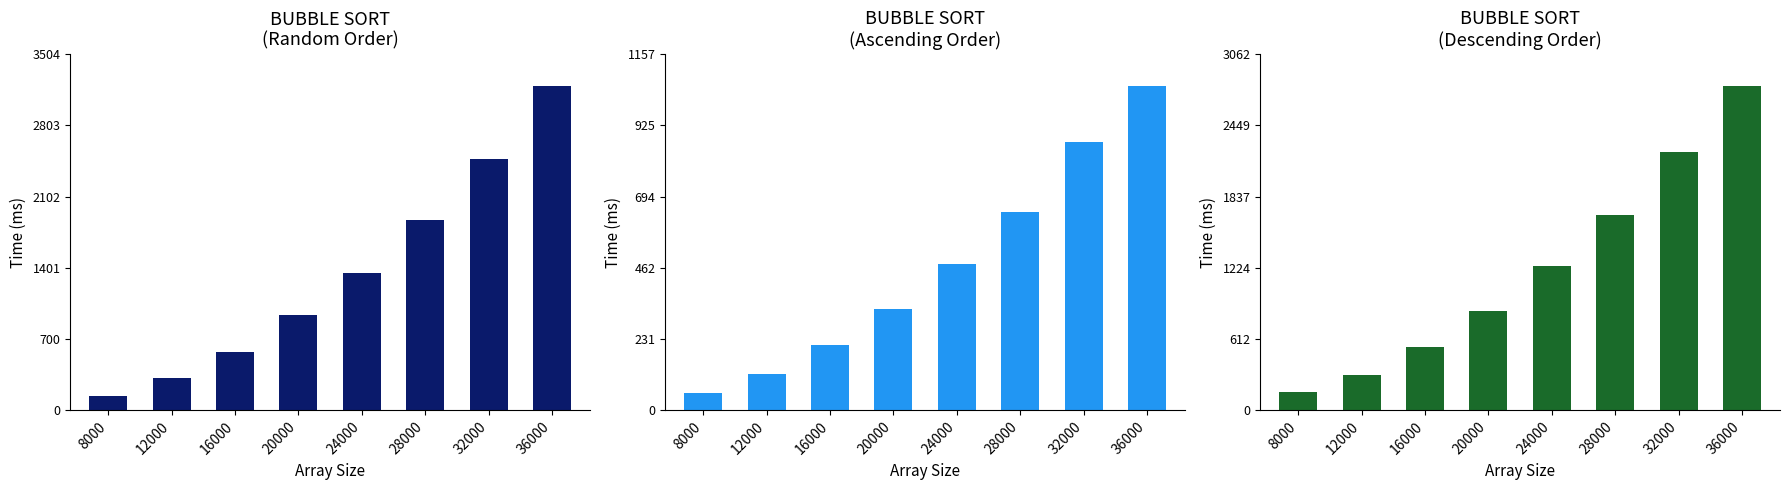

At which label does DESCENDING reach its minimum?

8000